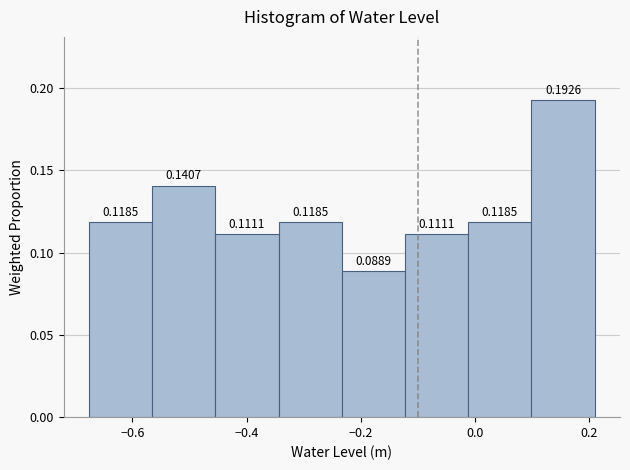

Reading left to right, list every bar in this chart as the range it spans on the x-axis followed by its height. The bar edges are not printed on the chart, so give them approximately, as read against the axis.

-0.68 to -0.56: 0.1185
-0.56 to -0.46: 0.1407
-0.46 to -0.34: 0.1111
-0.34 to -0.24: 0.1185
-0.24 to -0.12: 0.0889
-0.12 to -0.02: 0.1111
-0.02 to 0.10: 0.1185
0.10 to 0.22: 0.1926